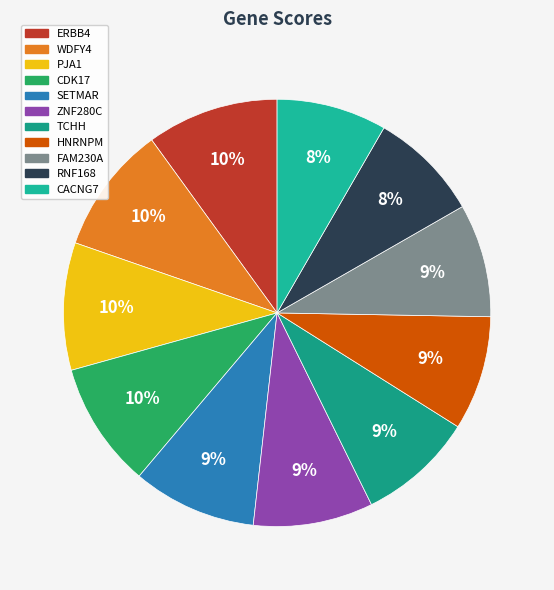

Is there any slice that represents more than half of the pie?

No